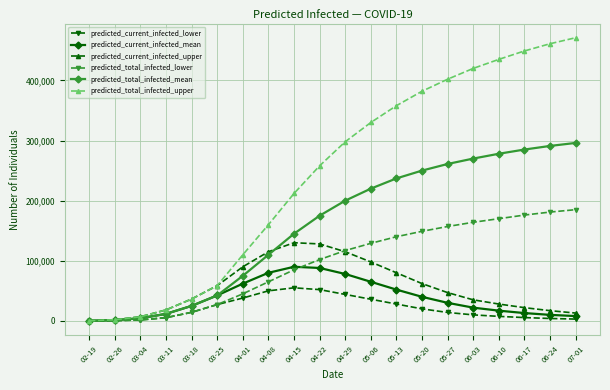

True or false: predicted_total_infected_upper has more than 1 interior local peaks.

False